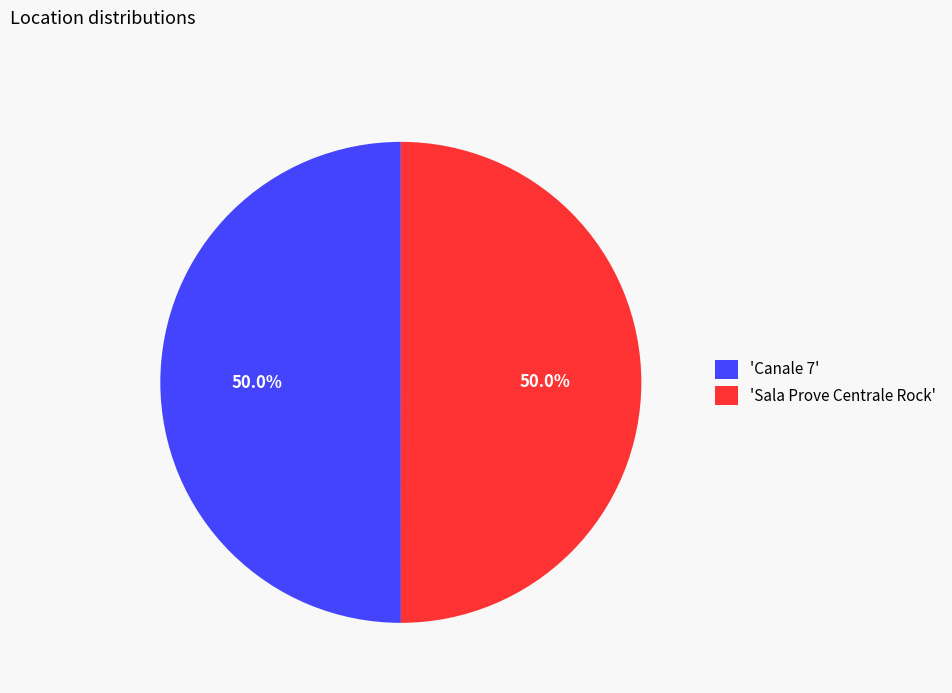

What percentage is NOT represented by 'Canale 7'?

50.0%